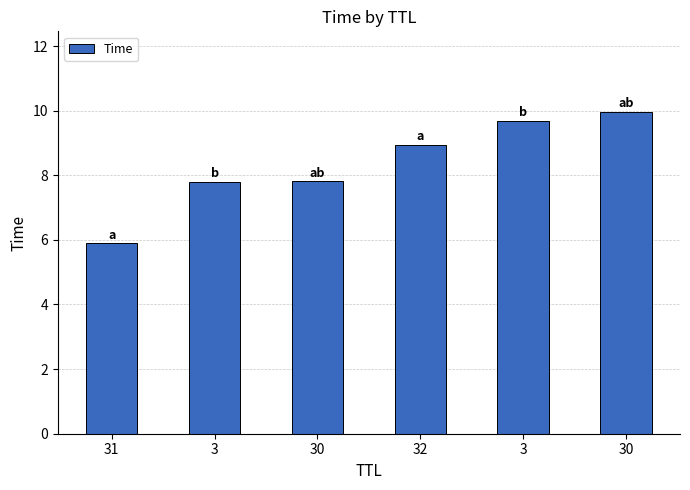

How many categories are shown in the chart?

6